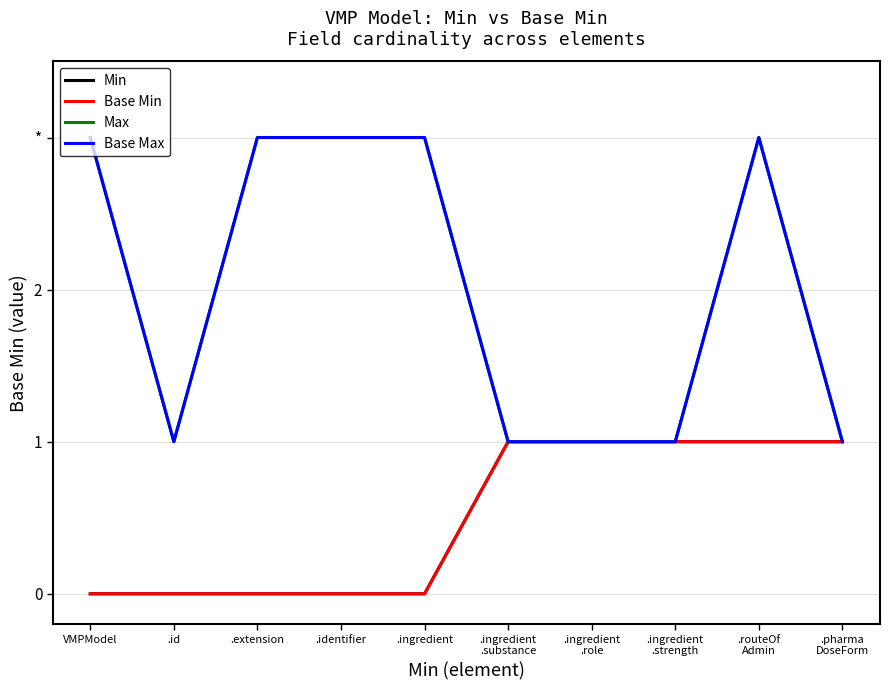

What is the maximum value for Base Max?

3